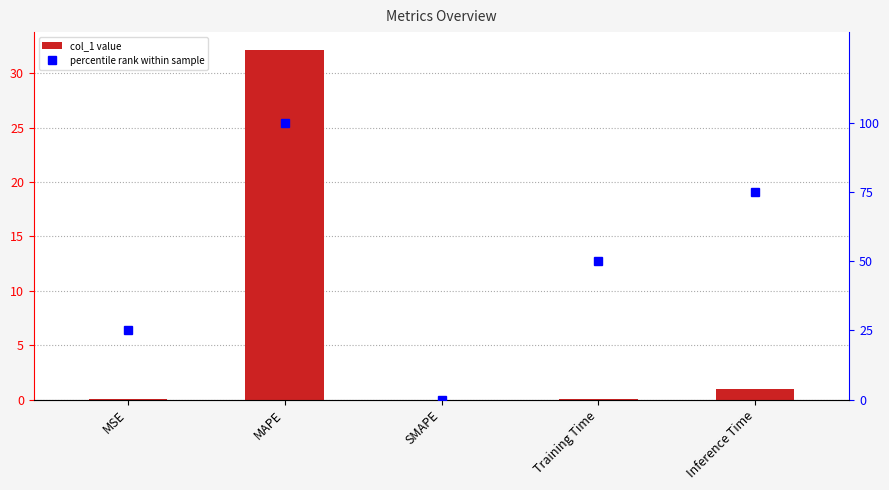

Is it true that col_1 equals 0.0 at SMAPE?

True